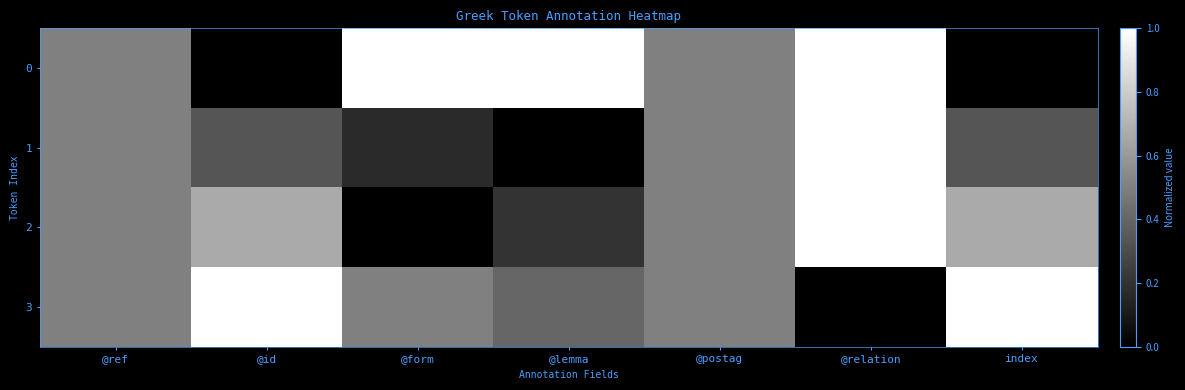

What is the total value across all series at @relation?

3.0